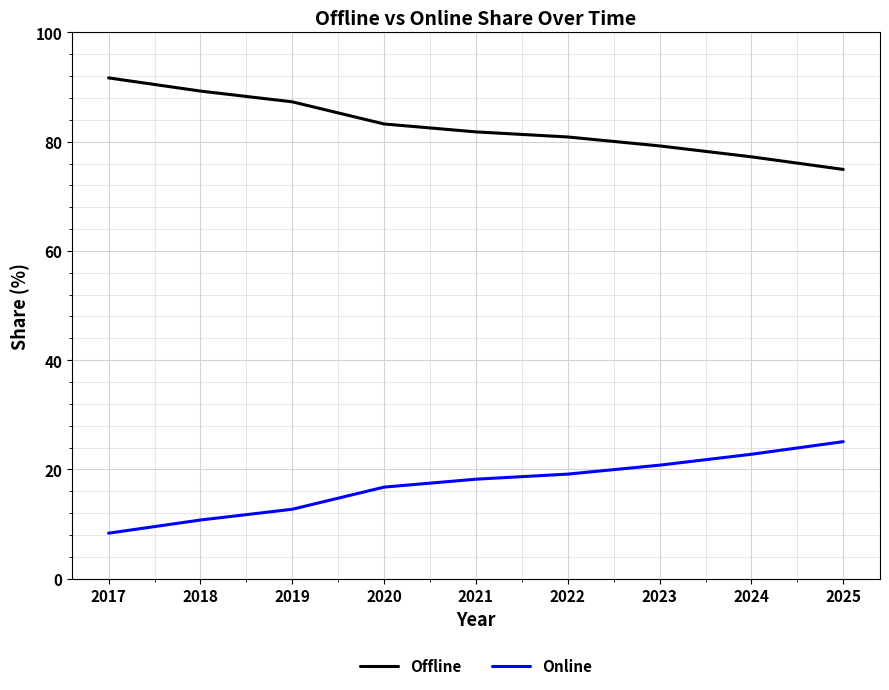

What is the total value across all series at 2021?

100.0